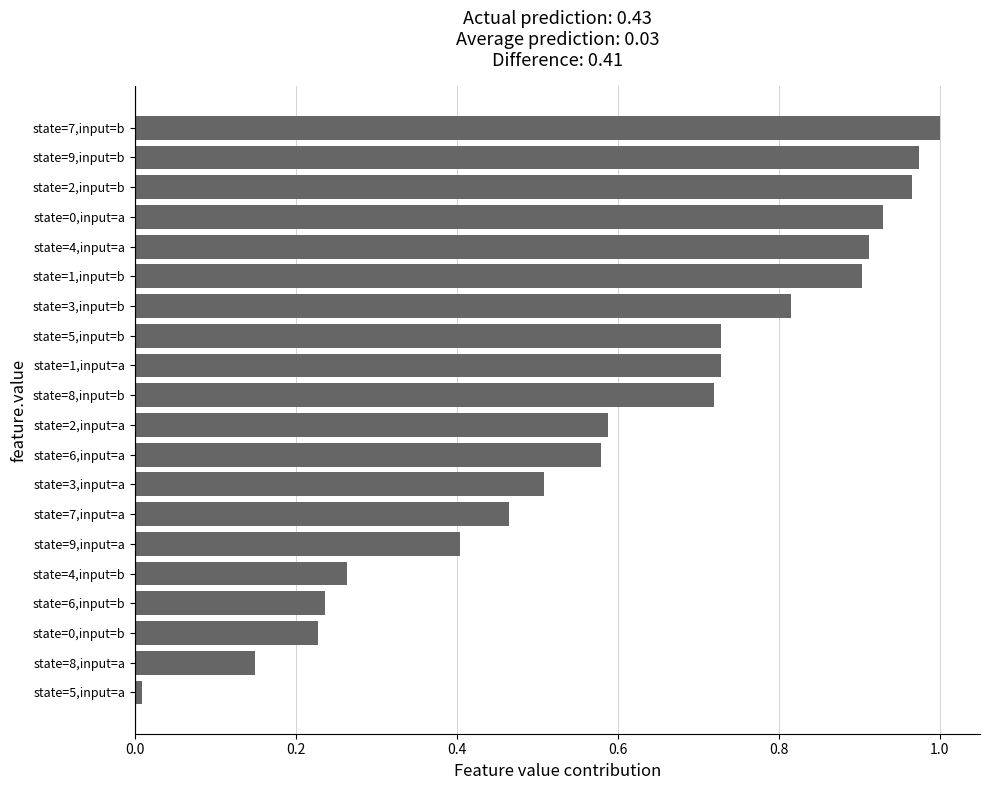

Which category has the highest value across all series?

state=7,input=b